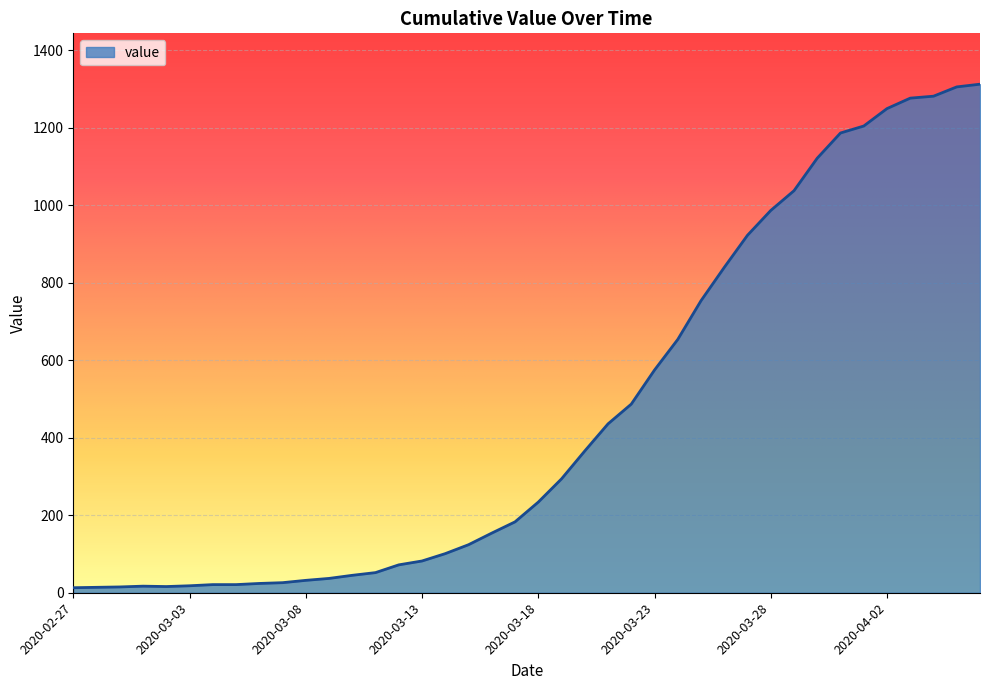

What is the difference between the maximum and minimum values?

1300